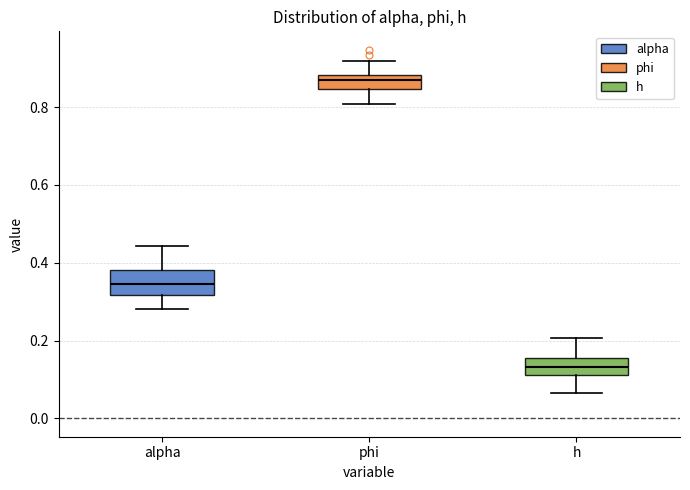

Which box's median line is the lowest?

h